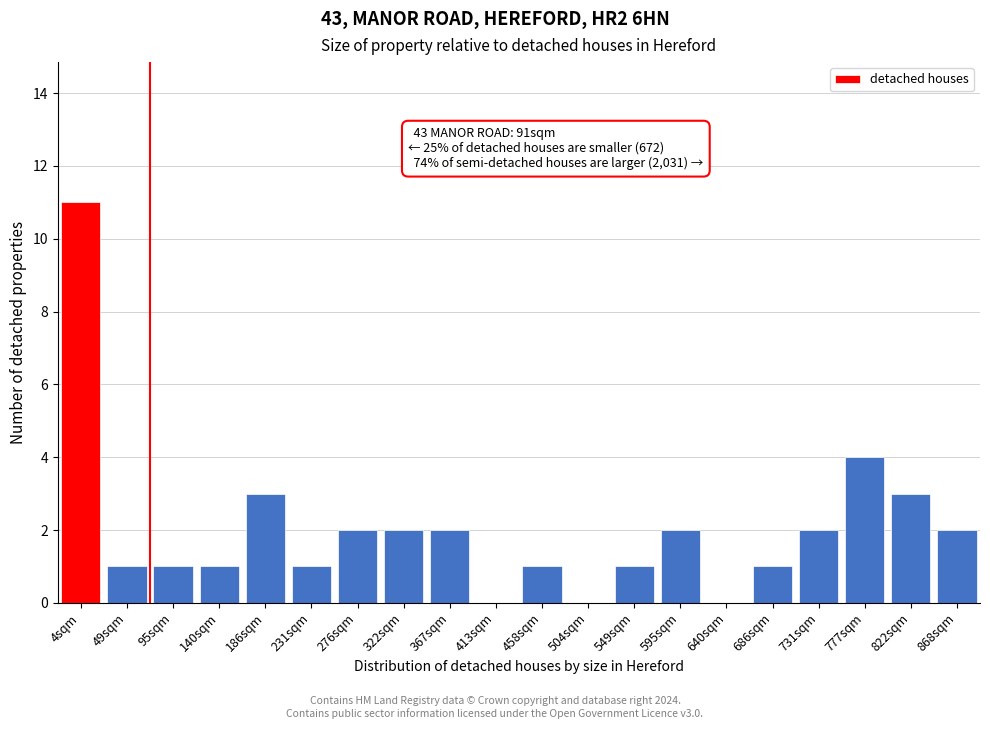

Reading left to right, transcribe all the data shown in this chart.

4sqm=11	49sqm=1	95sqm=1	140sqm=1	186sqm=3	231sqm=1	276sqm=2	322sqm=2	367sqm=2	413sqm=0	458sqm=1	504sqm=0	549sqm=1	595sqm=2	640sqm=0	686sqm=1	731sqm=2	777sqm=4	822sqm=3	868sqm=2